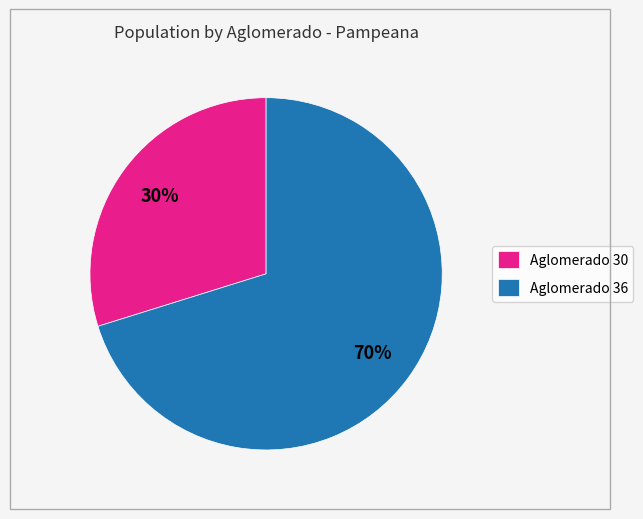

Do Aglomerado 36 and Aglomerado 30 together represent more than half of the pie?

Yes